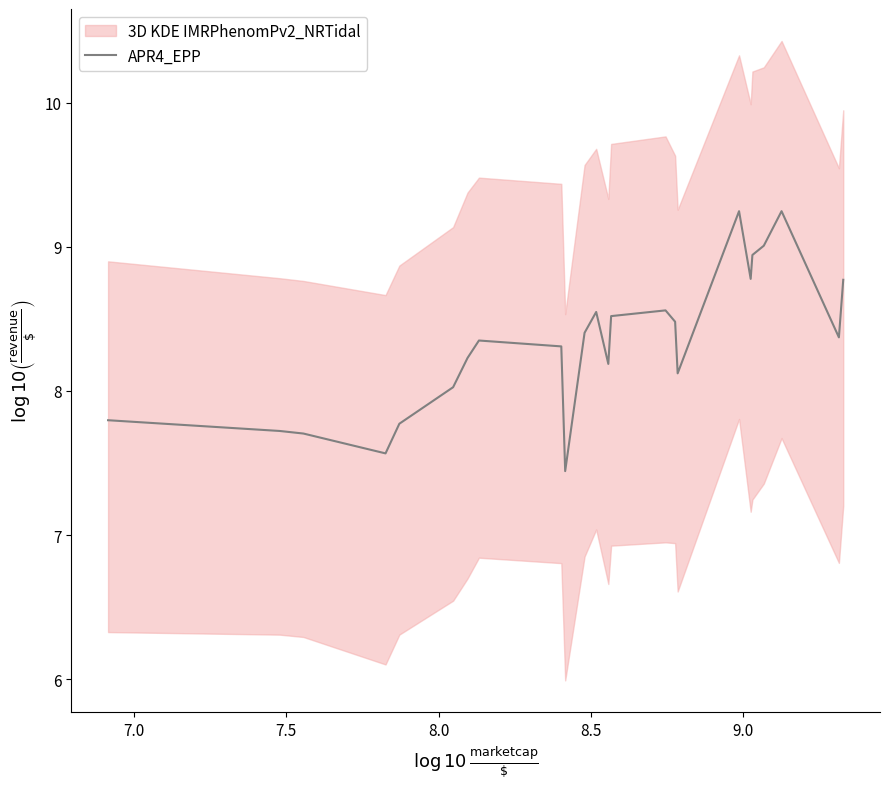

How many interior local peaks (higher than both neighbors) does the data have?

5